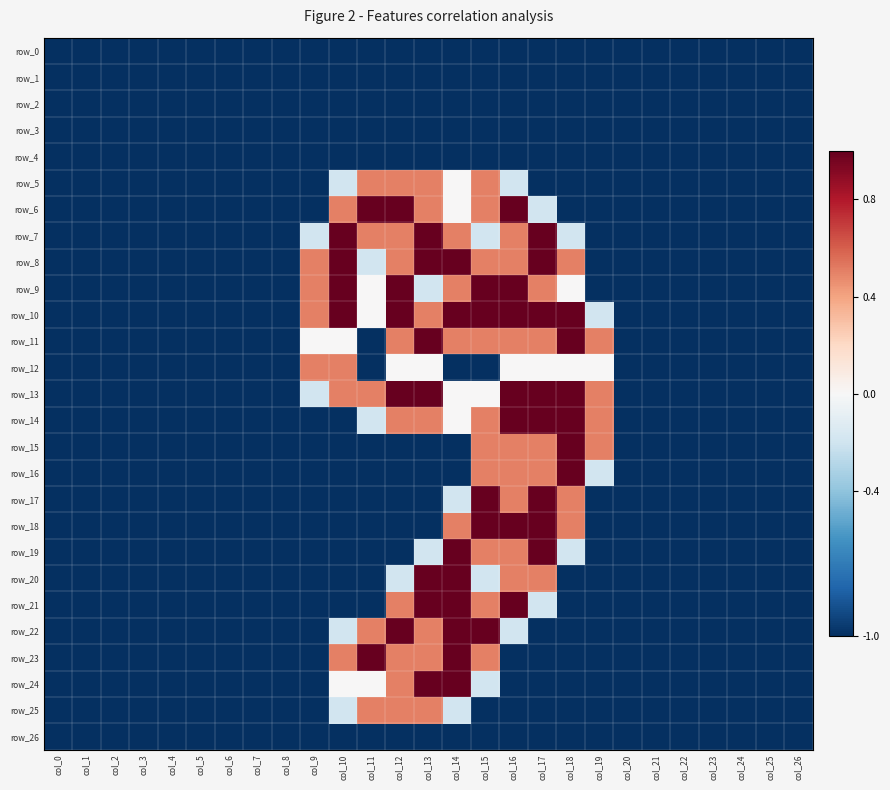

What is the difference between the maximum and minimum values in the row_8 series?

2.0